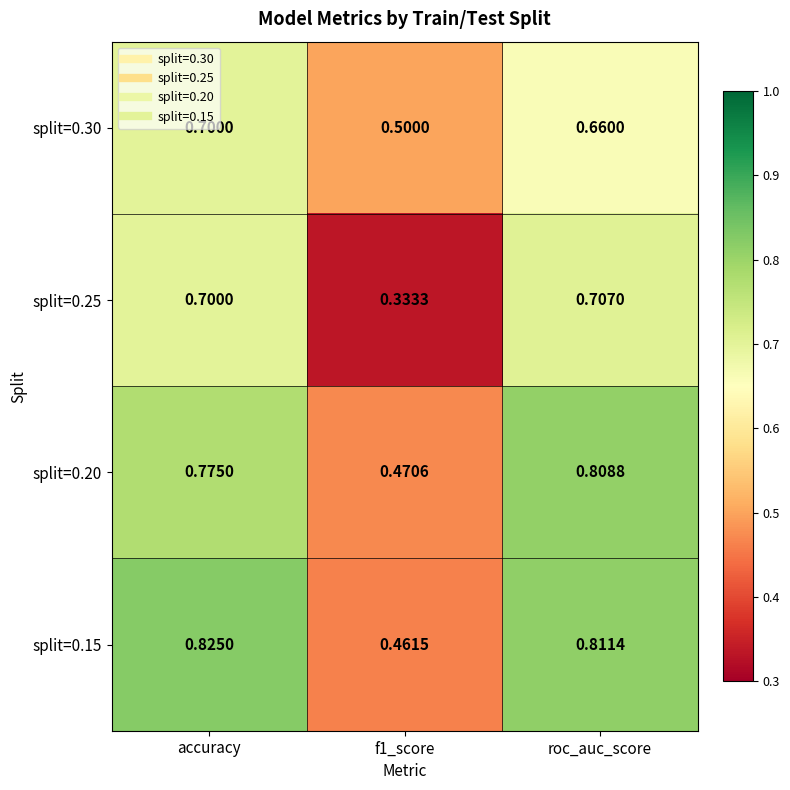

Is the value of split=0.15 at roc_auc_score greater than the value of split=0.20 at f1_score?

Yes